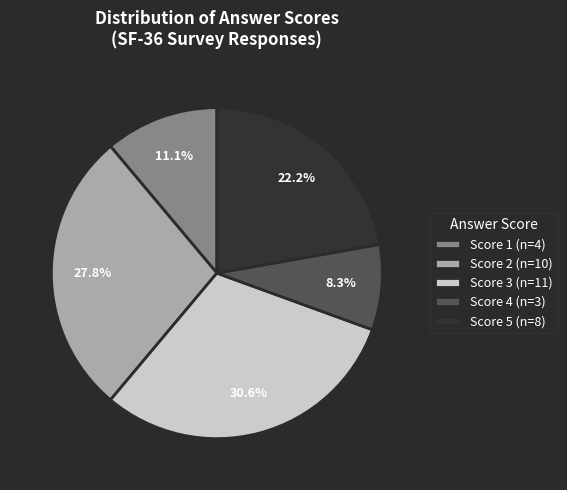

Which category has the smallest portion of the pie?

Score 4 (n=3)